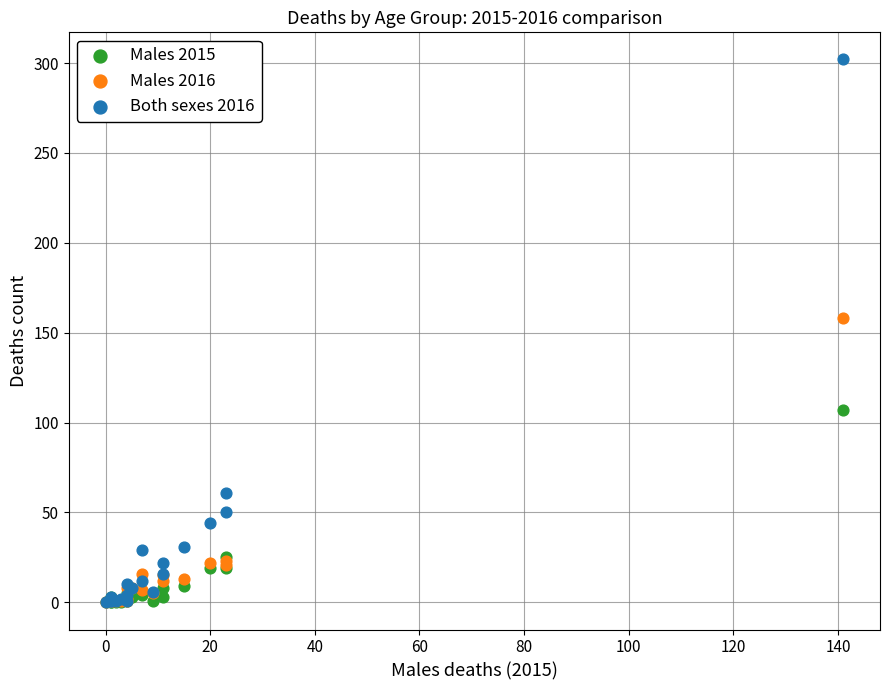

In the Males 2016 series, what Y value is closest to 79?

23